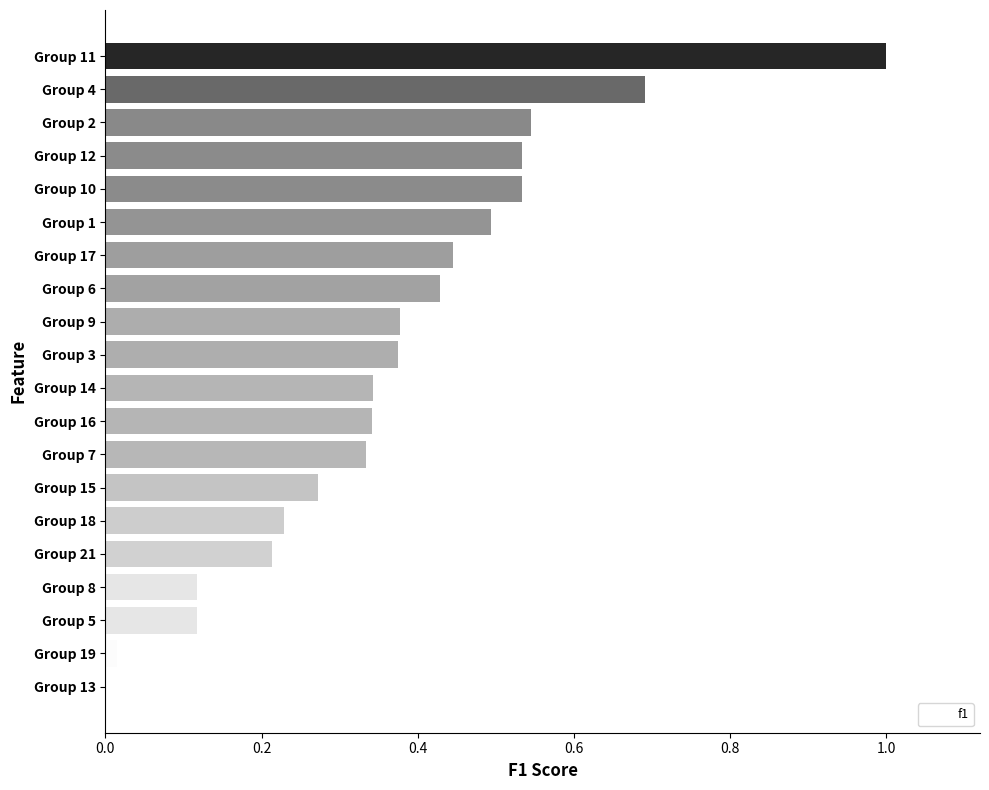

True or false: the data shows 0.3 at Group 21.

False